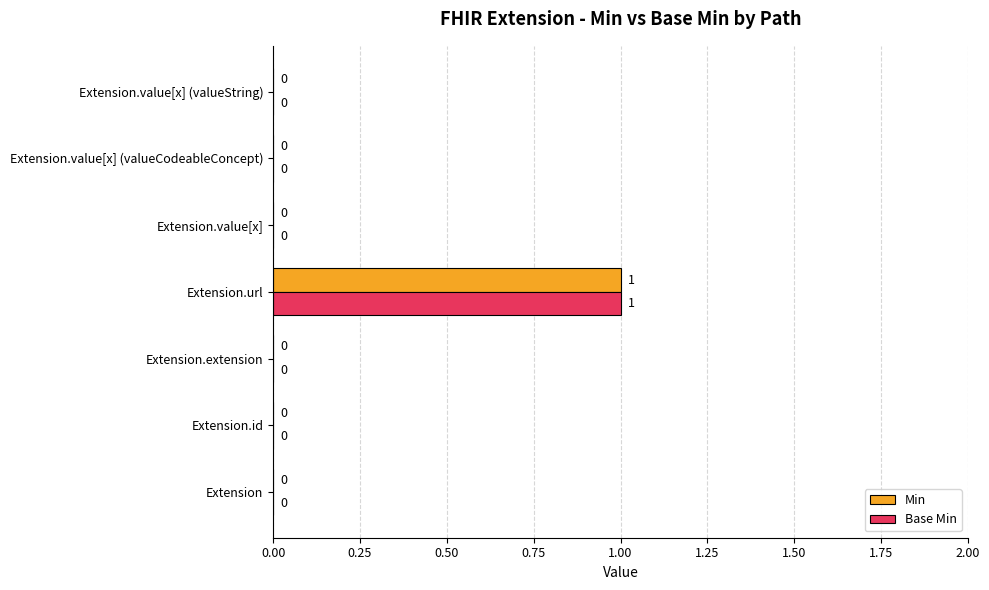

Is it true that Base Min equals 0 at Extension.value[x] (valueString)?

True